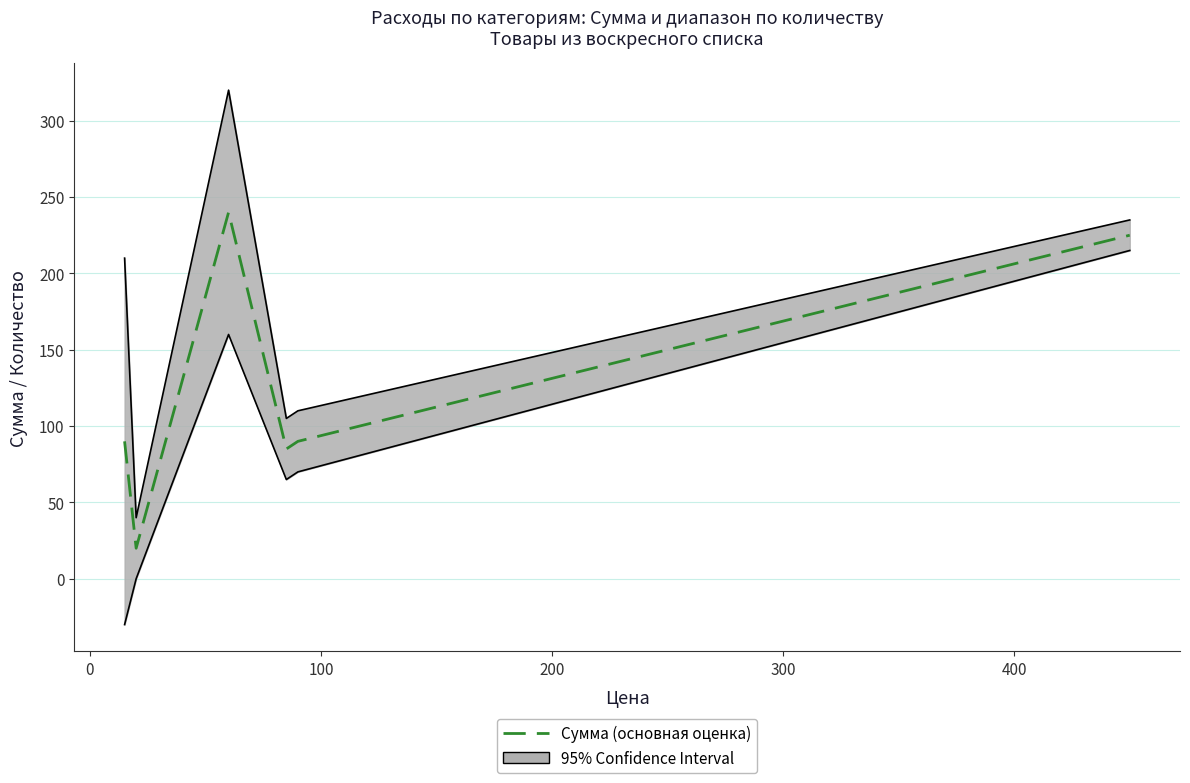

What position from the left is 0?

2